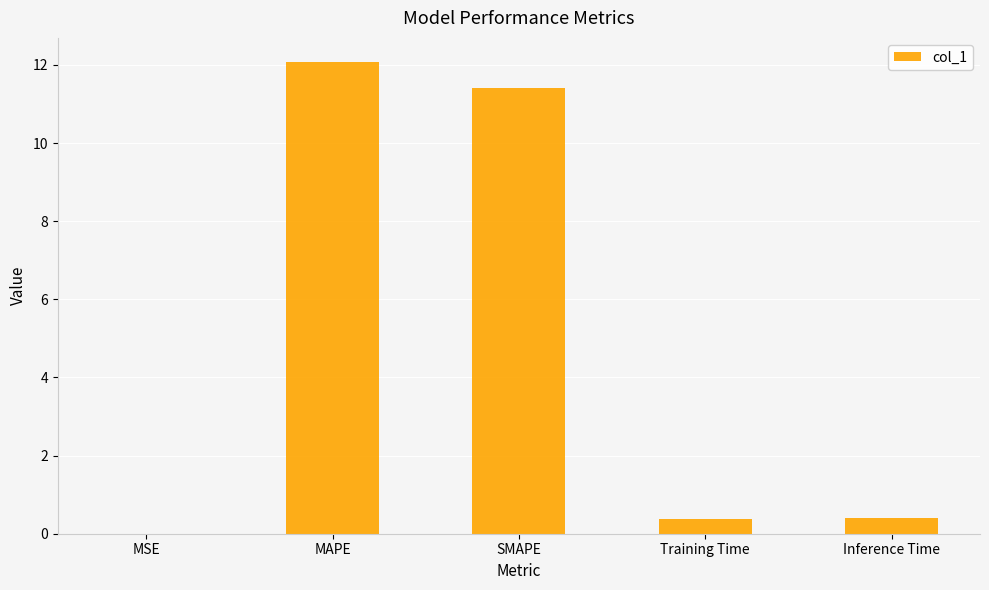

The value at SMAPE is 4.1. True or false?

False